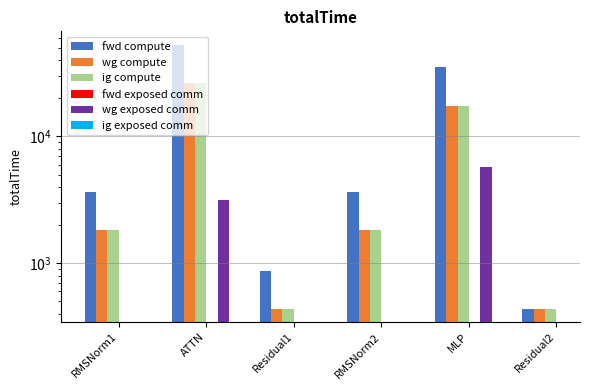

How many data points in wg compute are less than 1837?

2